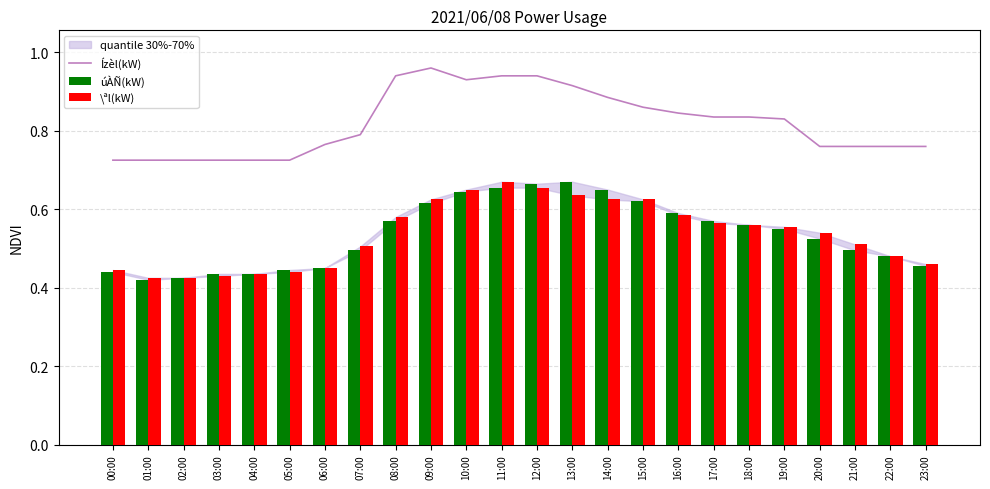

Where is \ªl(kW) nearest to the value 0?

01:00